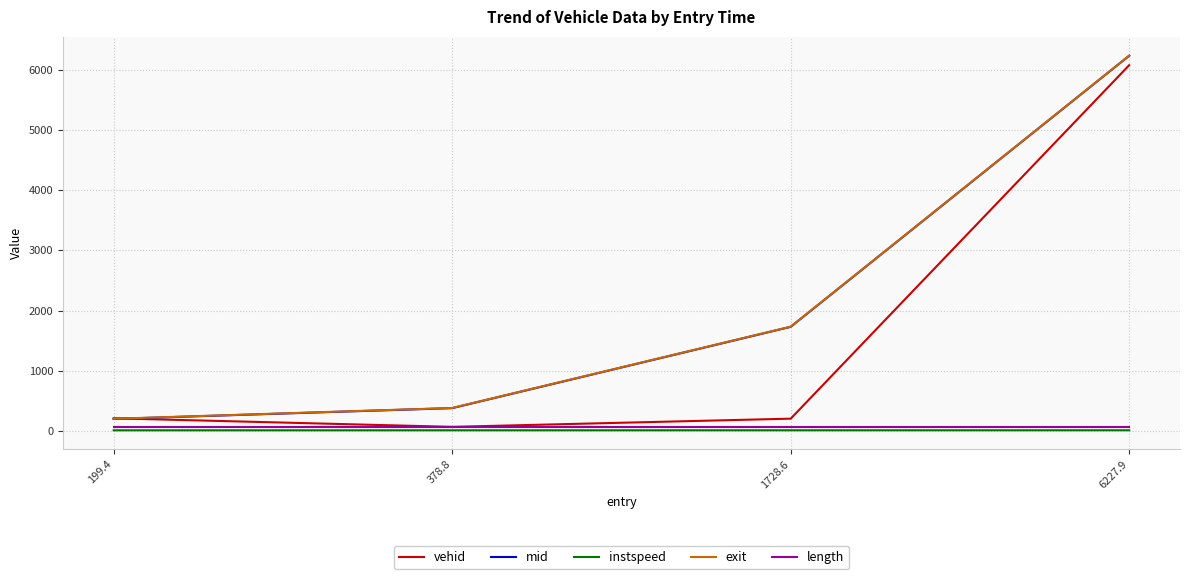

What are all the series names shown in the legend?

vehid, mid, instspeed, exit, length